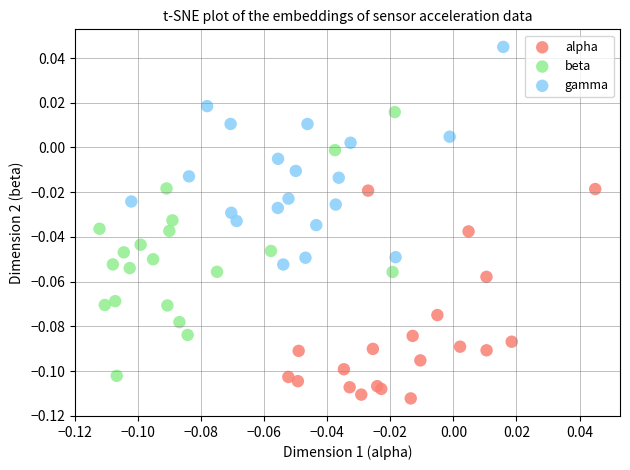

Which series contains the lowest Y value?

alpha